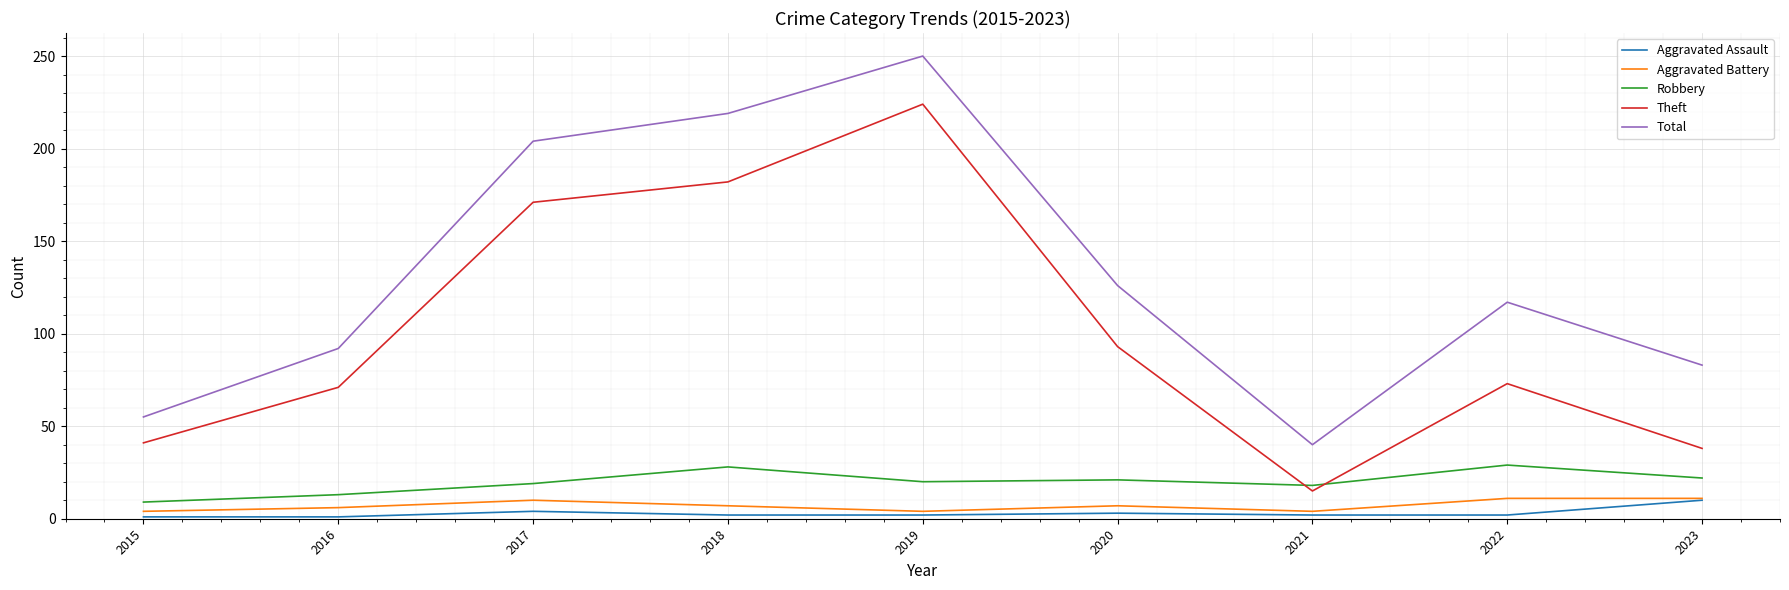

Where does the Total series first go above 117?

2017